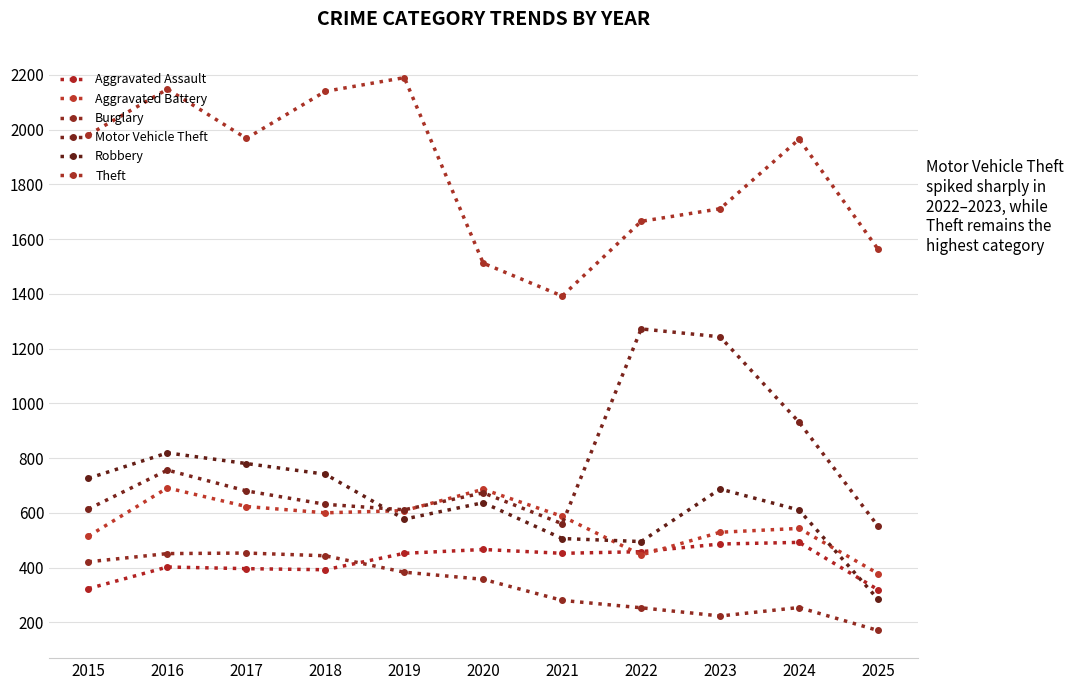

What is the approximate value of Motor Vehicle Theft at 2025, to the nearest 50?

550